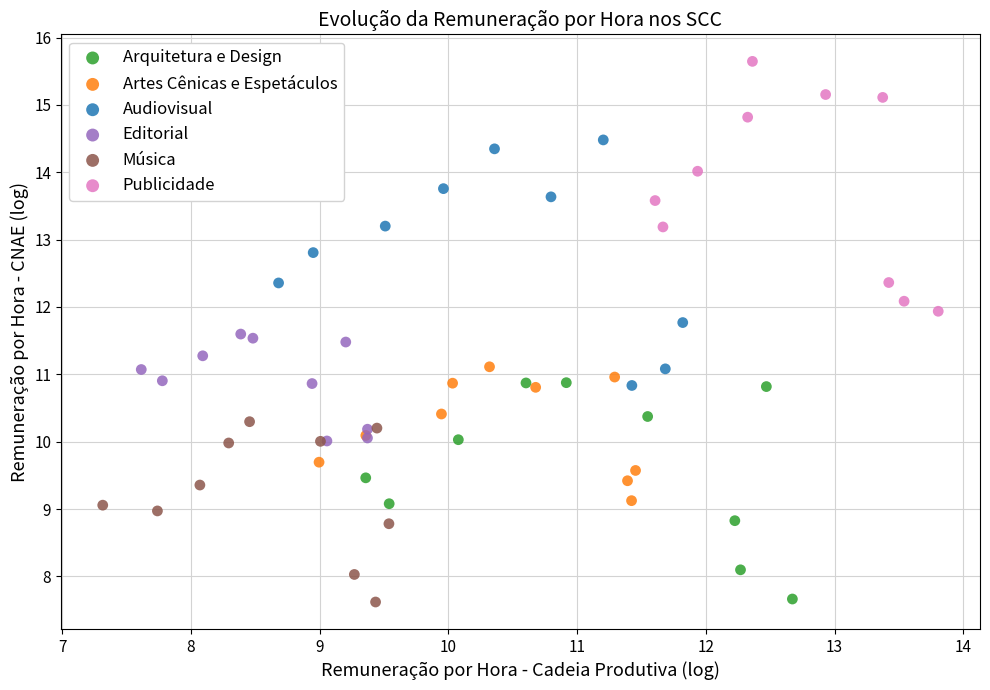

Which series reaches the maximum Y coordinate?

Publicidade